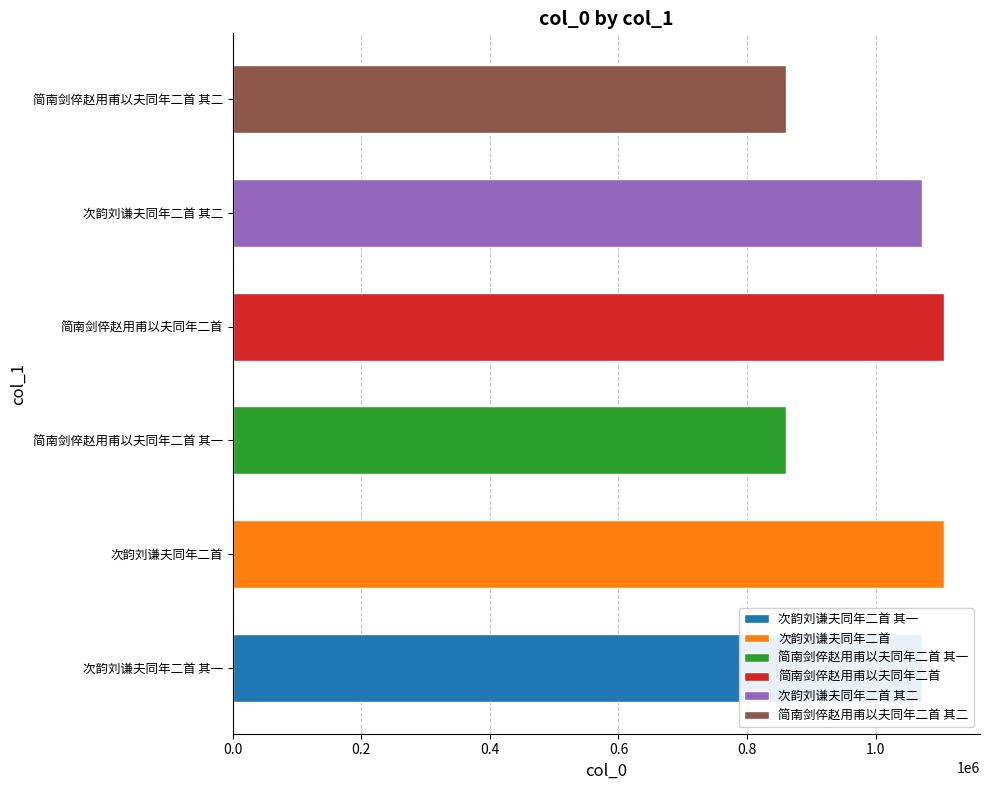

Is it true that the value at 次韵刘谦夫同年二首 is 1525642?

False